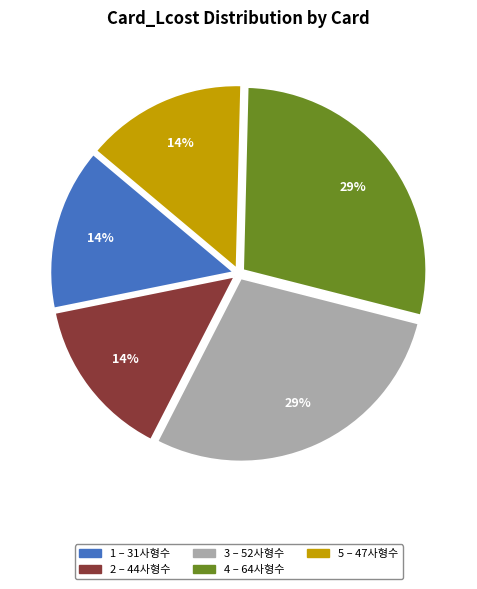

To the nearest percent, what is the average slice percentage?

20%